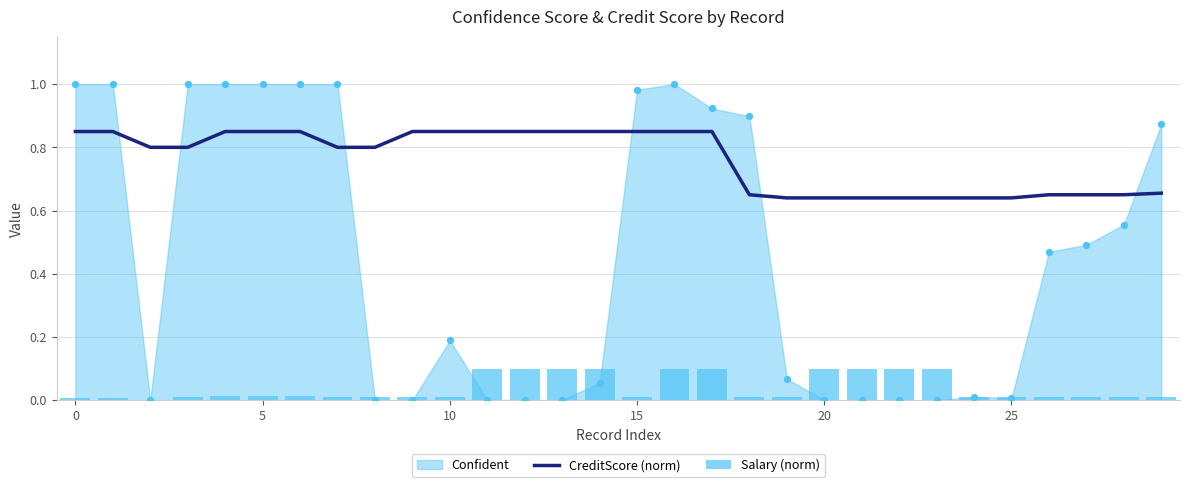

What is the total value across all series at 13?

0.9